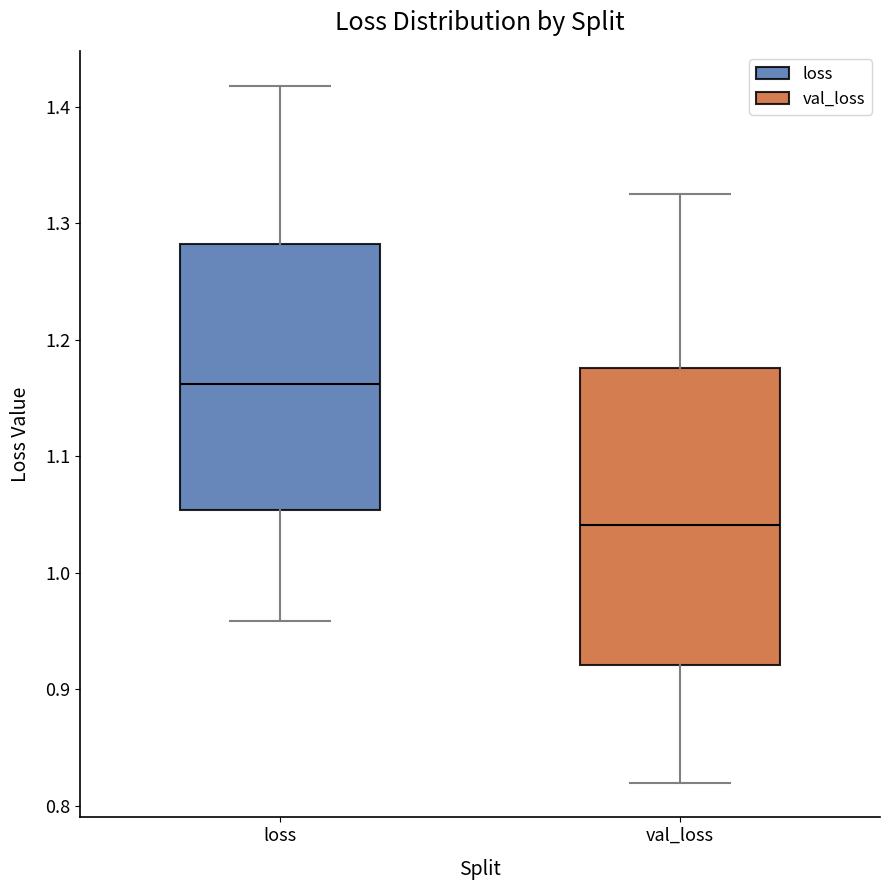

Reading left to right, transcribe this box plot: for each box, give where its median line is, the range the box spans, and where its two whiskers end, as read against the y-axis. The values are not printed on the chart, so give them approximately, as read against the axis.

loss: median 1.16, box 1.05 to 1.28, whiskers 0.96 to 1.42
val_loss: median 1.04, box 0.92 to 1.18, whiskers 0.82 to 1.33